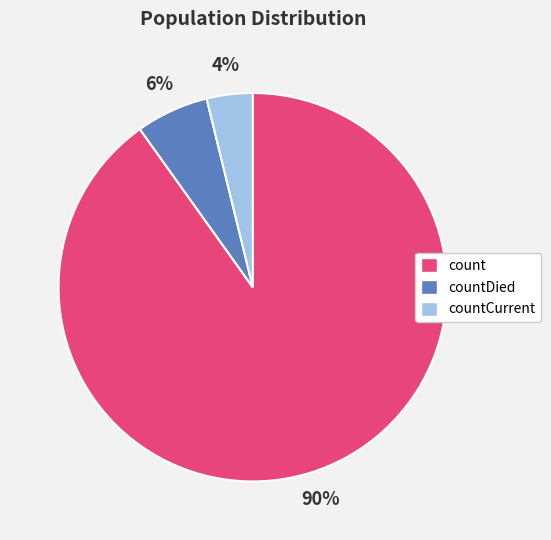

To the nearest percent, what is the difference between the largest and smallest slice percentages?

86%